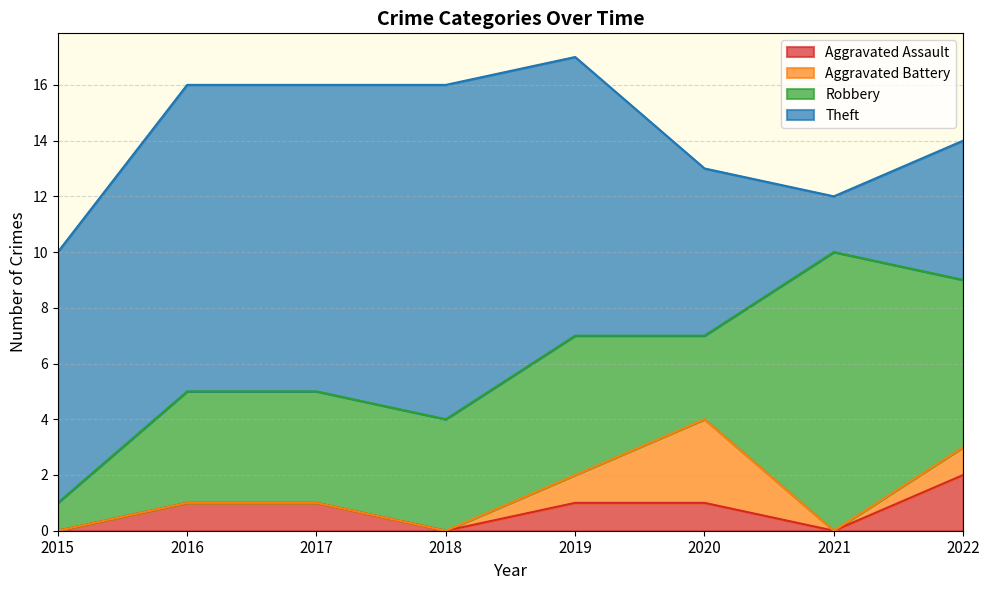

Reading left to right, what are all the values shown in this chart?

Aggravated Assault: 2015=0	2016=1	2017=1	2018=0	2019=1	2020=1	2021=0	2022=2
Aggravated Battery: 2015=0	2016=0	2017=0	2018=0	2019=1	2020=3	2021=0	2022=1
Robbery: 2015=1	2016=4	2017=4	2018=4	2019=5	2020=3	2021=10	2022=6
Theft: 2015=9	2016=11	2017=11	2018=12	2019=10	2020=6	2021=2	2022=5